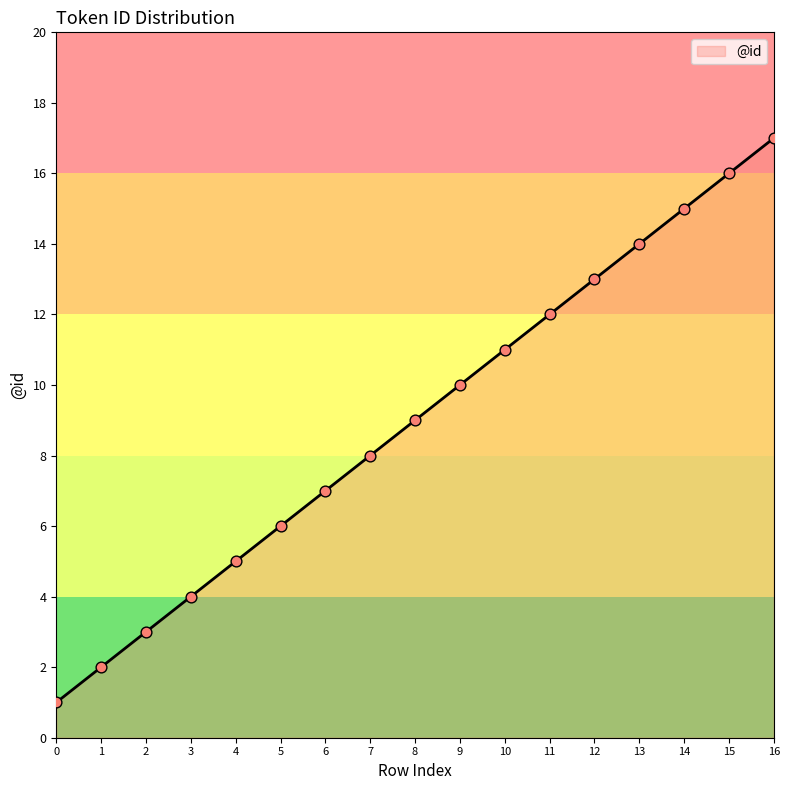

What is the change in value from 3 to 10?

+7